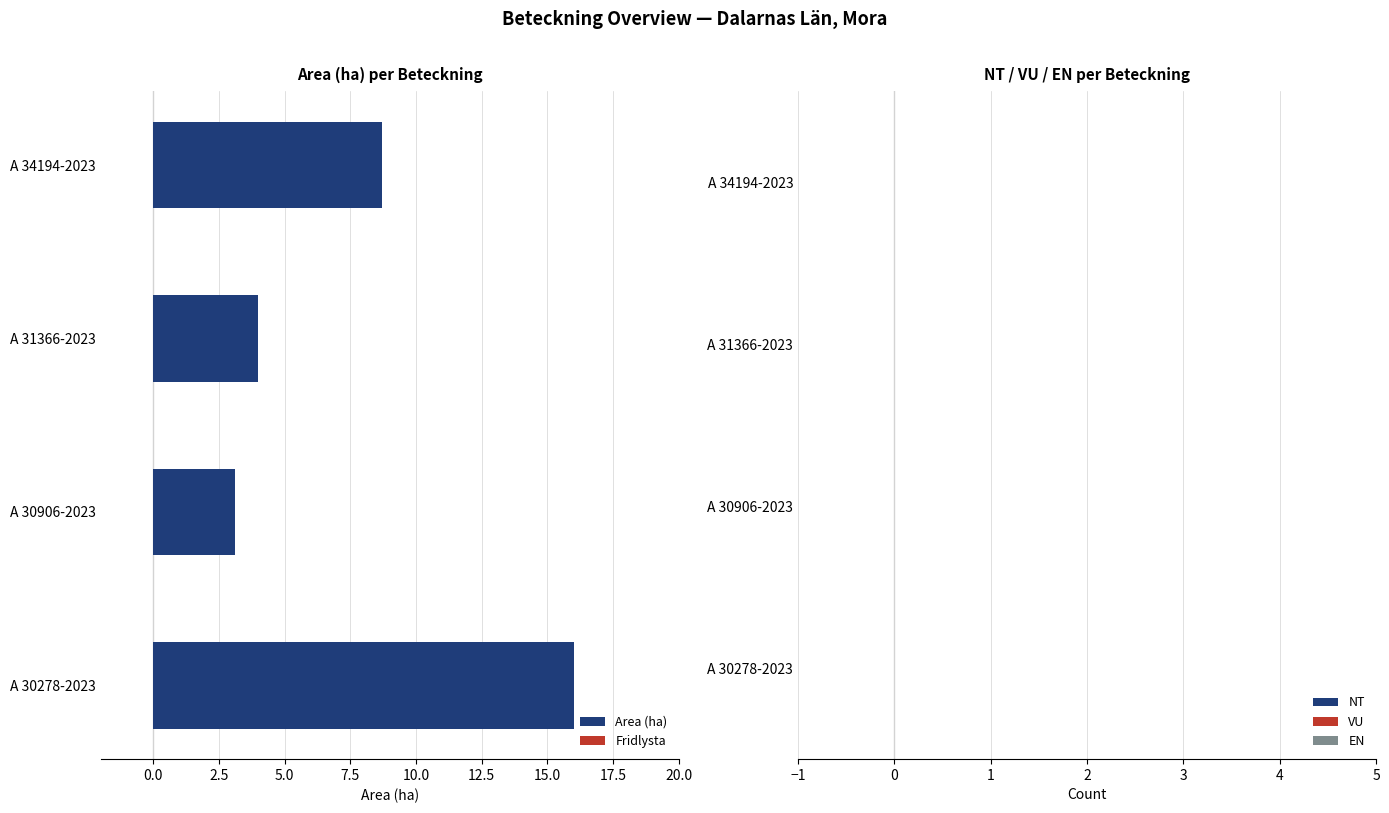

Which label corresponds to the largest value in the chart?

A 30278-2023